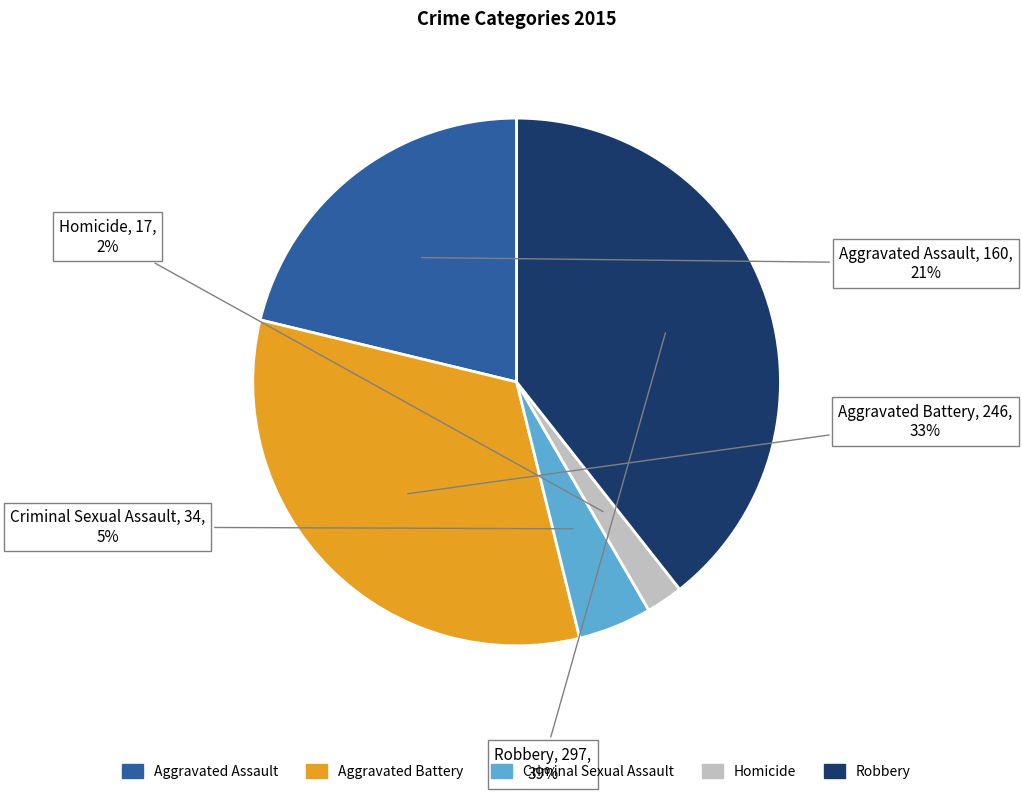

Is there a majority slice in this chart?

No